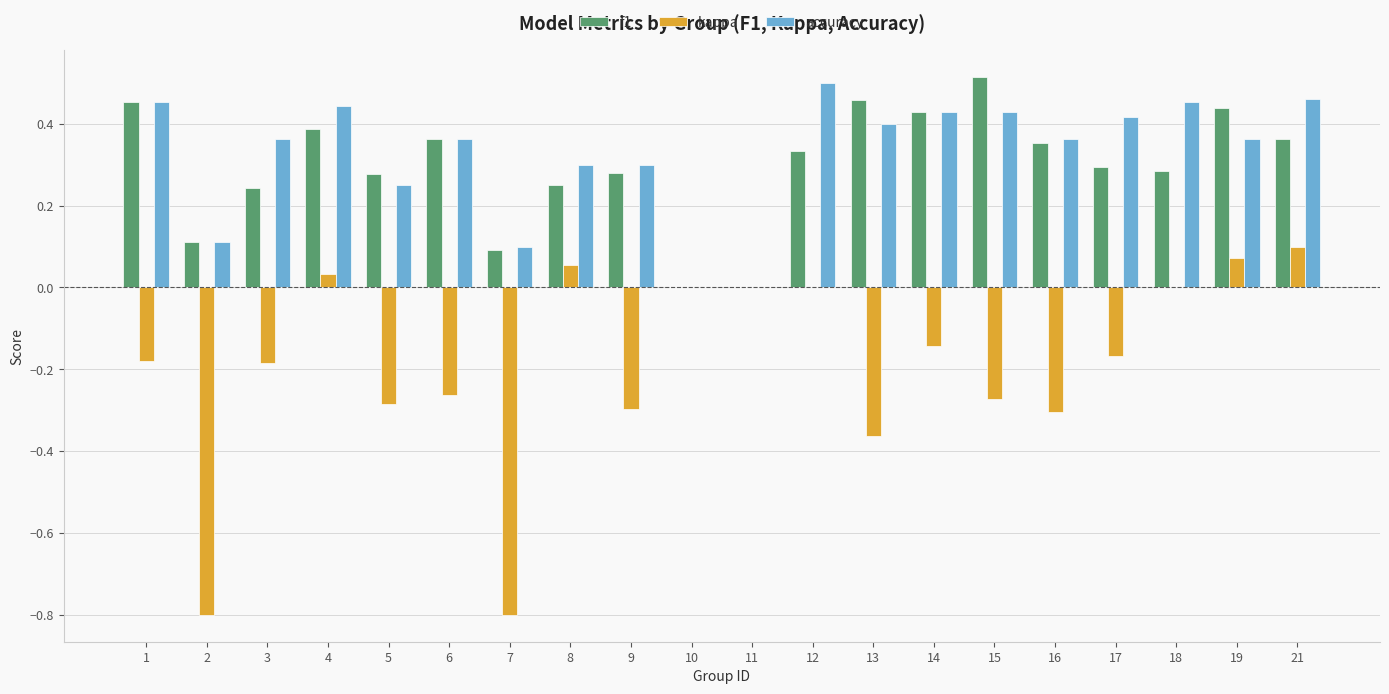

What is the total value across all series at 8?

0.6